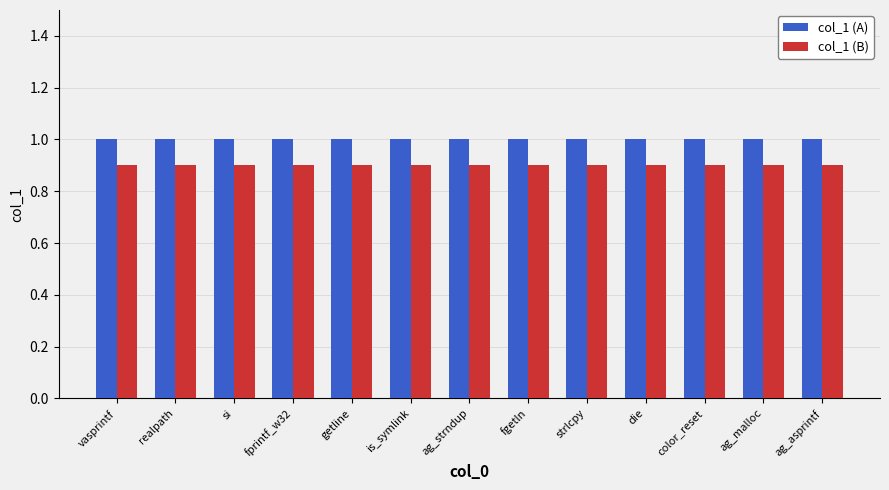

Are the bars horizontal?

No